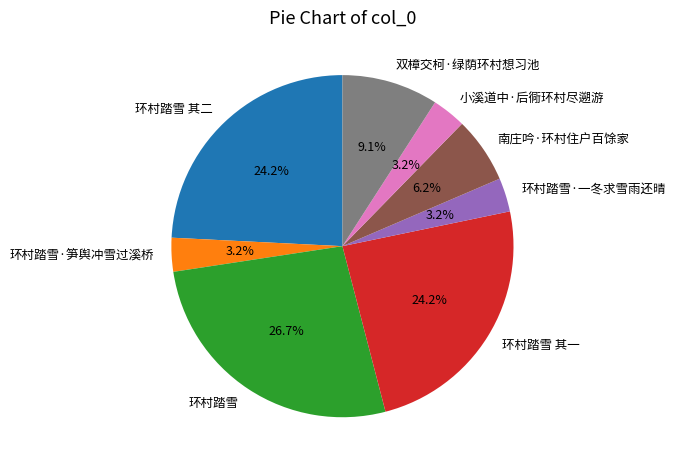

Which has a higher value, 环村踏雪·一冬求雪雨还晴 or 双樟交柯·绿荫环村想习池?

双樟交柯·绿荫环村想习池